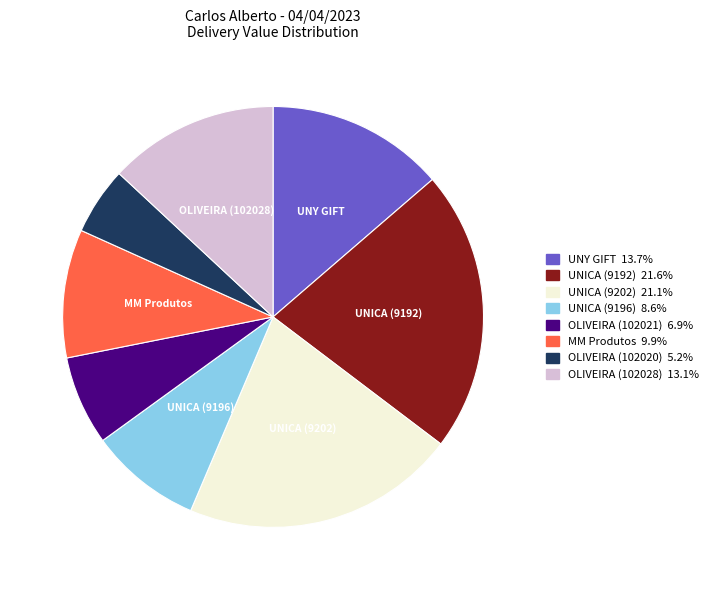

Combined, do UNICA (9202) and OLIVEIRA (102020) account for over 50%?

No